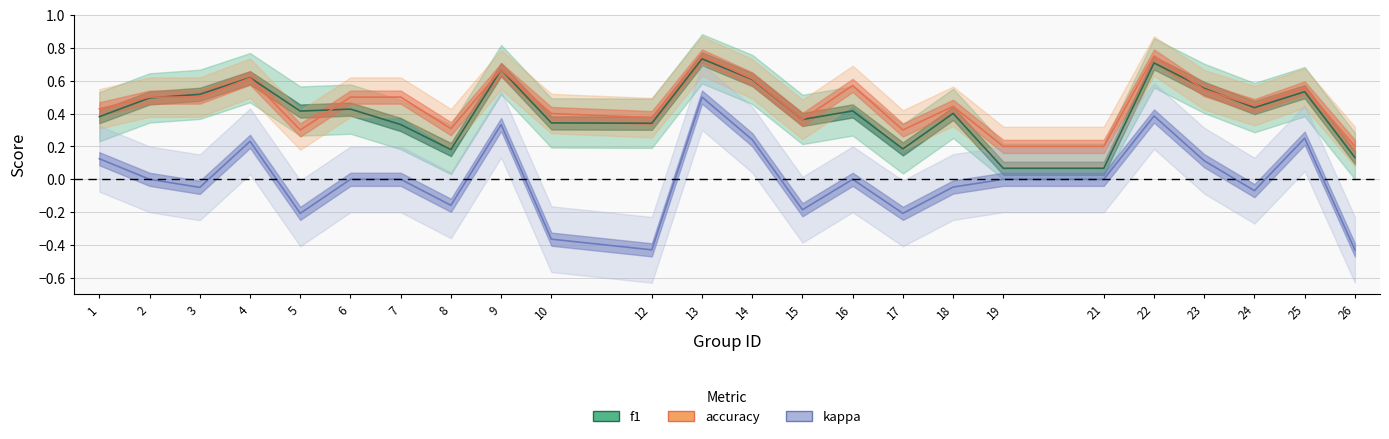

Reading left to right, extract all data points from this chart.

f1: 1=0.4	2=0.5	3=0.5	4=0.6	5=0.4	6=0.4	7=0.3	8=0.2	9=0.7	10=0.3	12=0.3	13=0.7	14=0.6	15=0.4	16=0.4	17=0.2	18=0.4	19=0.1	21=0.1	22=0.7	23=0.6	24=0.4	25=0.5	26=0.1
accuracy: 1=0.4	2=0.5	3=0.5	4=0.6	5=0.3	6=0.5	7=0.5	8=0.3	9=0.7	10=0.4	12=0.4	13=0.8	14=0.6	15=0.4	16=0.6	17=0.3	18=0.4	19=0.2	21=0.2	22=0.8	23=0.5	24=0.4	25=0.6	26=0.2
kappa: 1=0.1	2=0.0	3=-0.0	4=0.2	5=-0.2	6=0.0	7=0.0	8=-0.2	9=0.3	10=-0.4	12=-0.4	13=0.5	14=0.2	15=-0.2	16=0.0	17=-0.2	18=-0.0	19=0.0	21=0.0	22=0.4	23=0.1	24=-0.1	25=0.2	26=-0.4